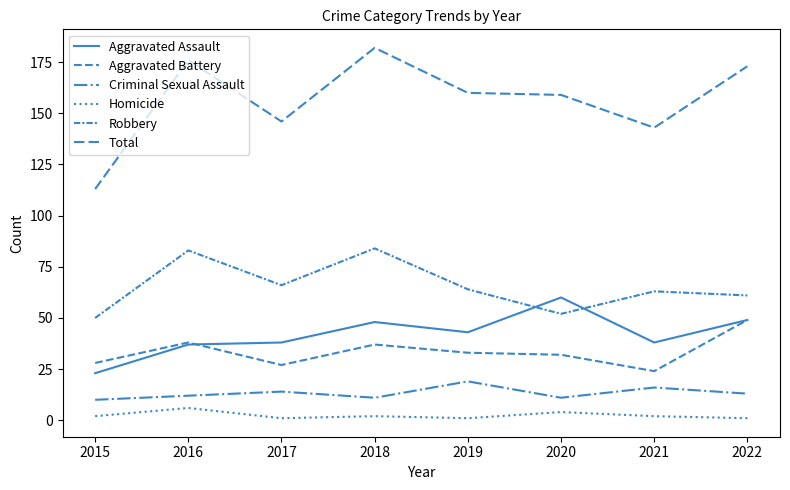

At which label does Aggravated Battery reach its peak?

2022